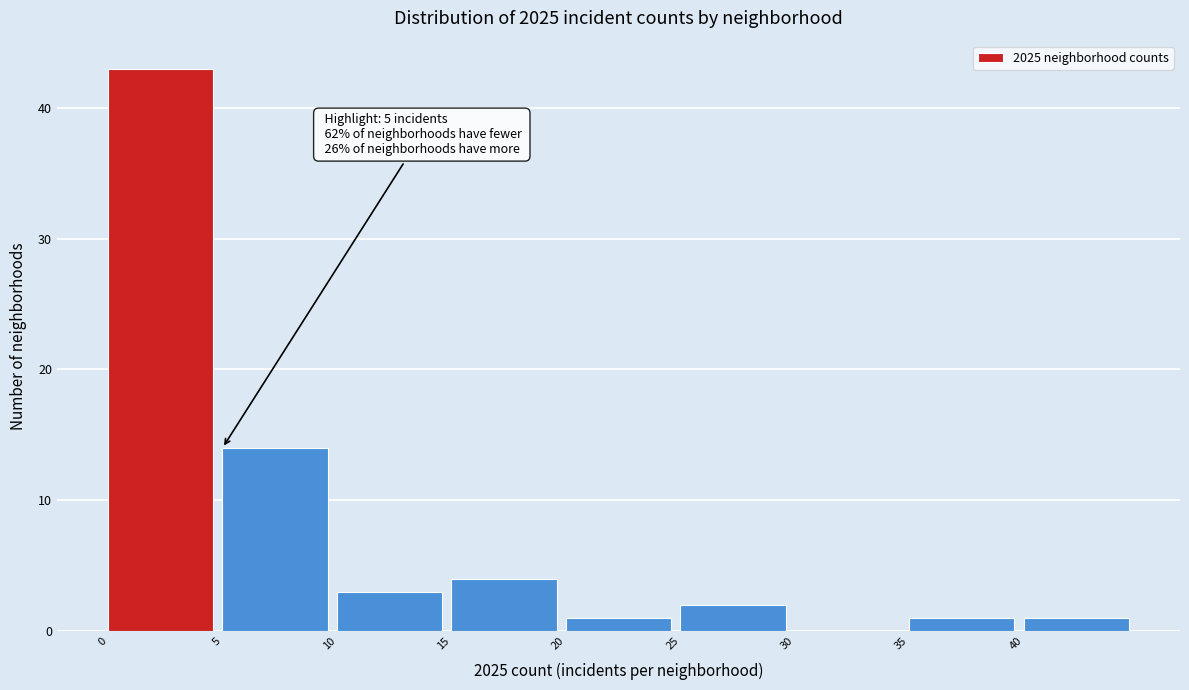

Over which range of the x-axis is the bar tallest?

0 to 5